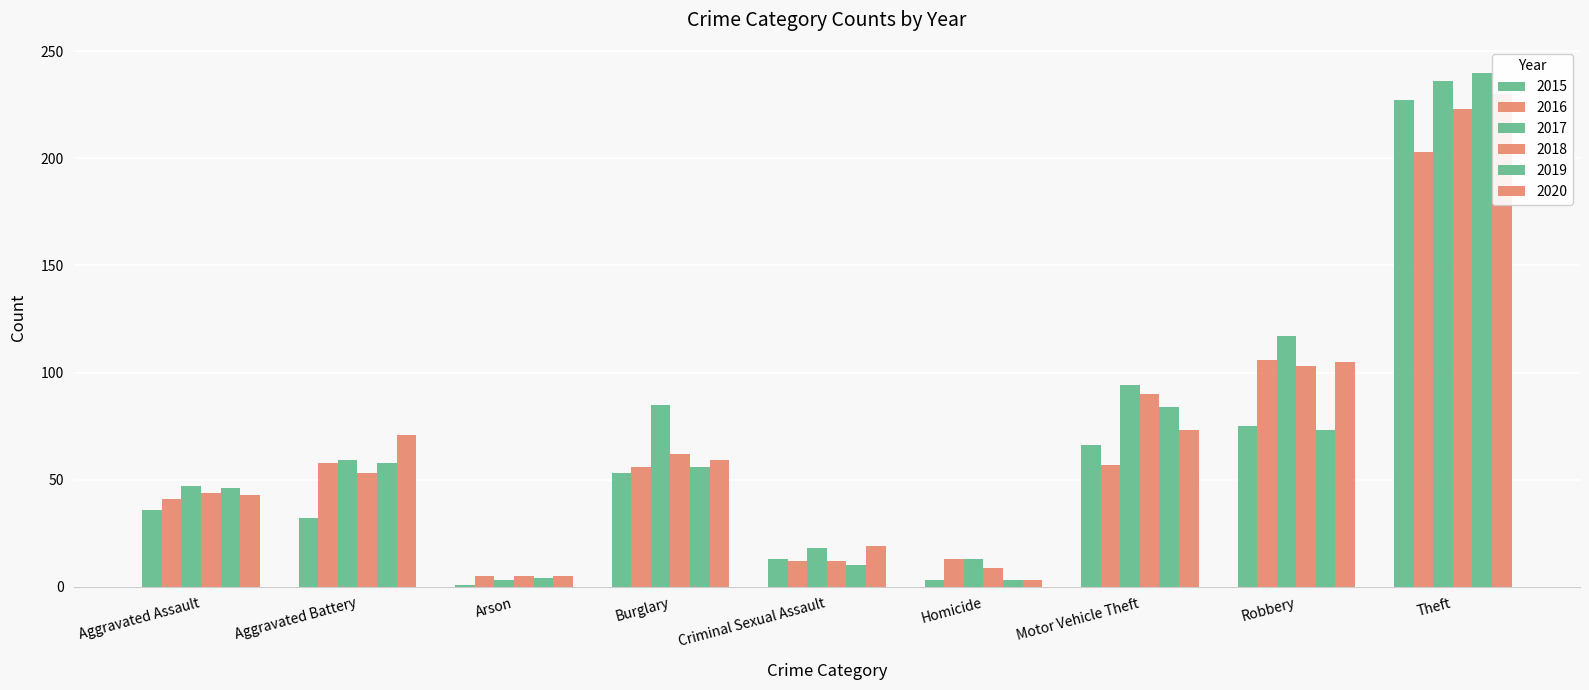

What is the value of the 2016 bar at the 3rd from the left?

5